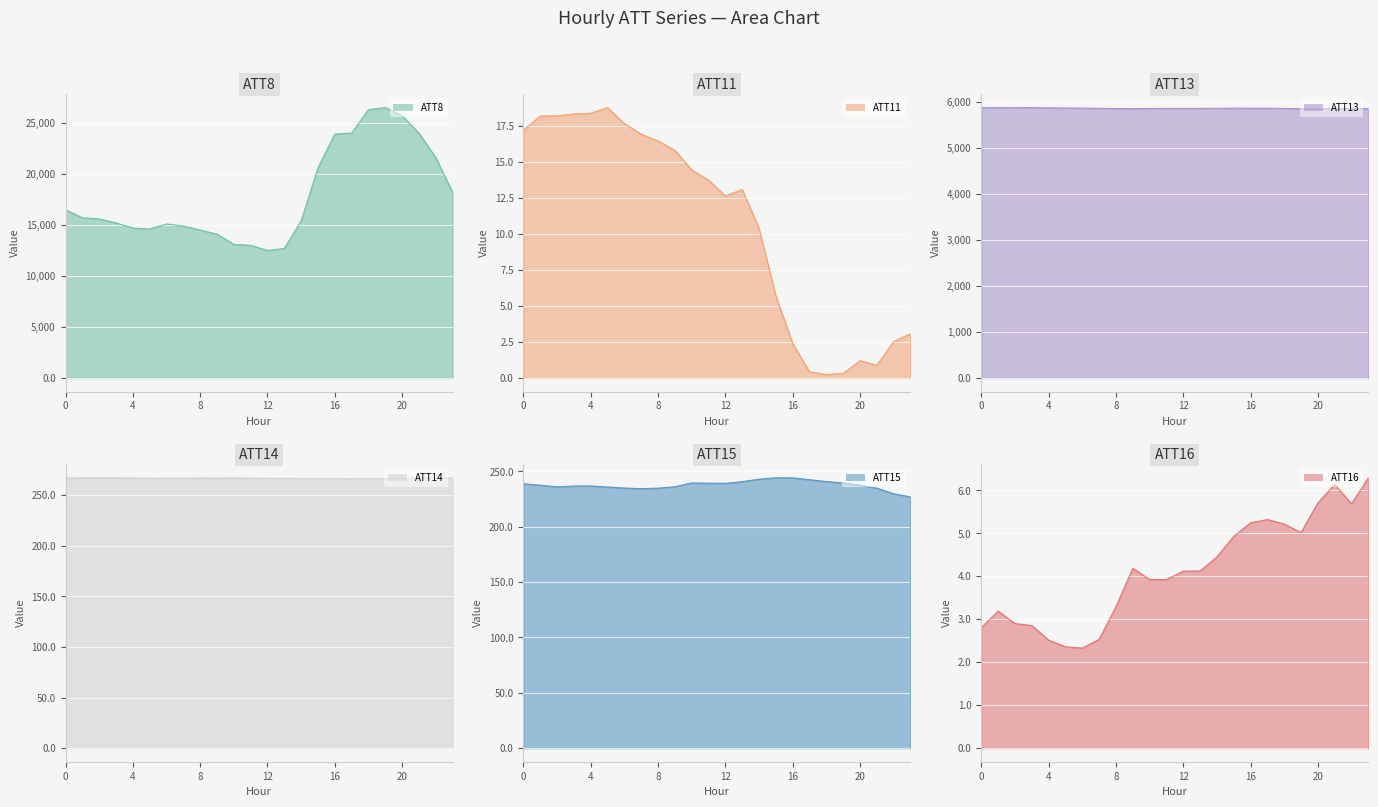

In ATT8, how many points are lower than both neighbors (excluding endpoints)?

2